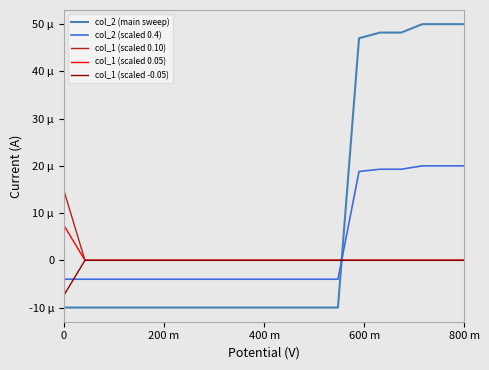

What are all the series names shown in the legend?

col_2 (main sweep), col_2 (scaled 0.4), col_1 (scaled 0.10), col_1 (scaled 0.05), col_1 (scaled -0.05)